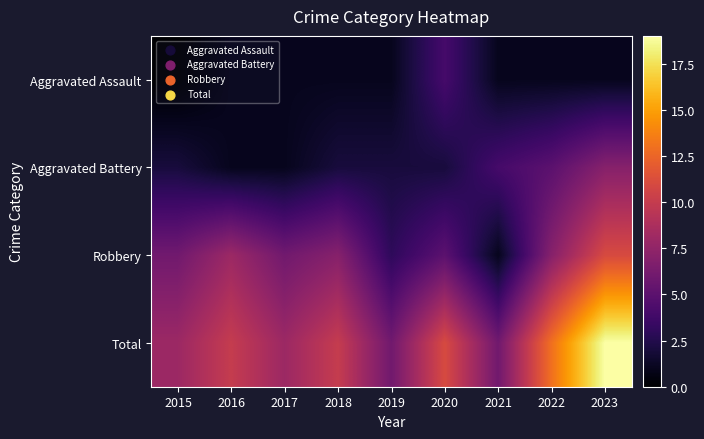

At how many categories does at least one series exceed 4?

9